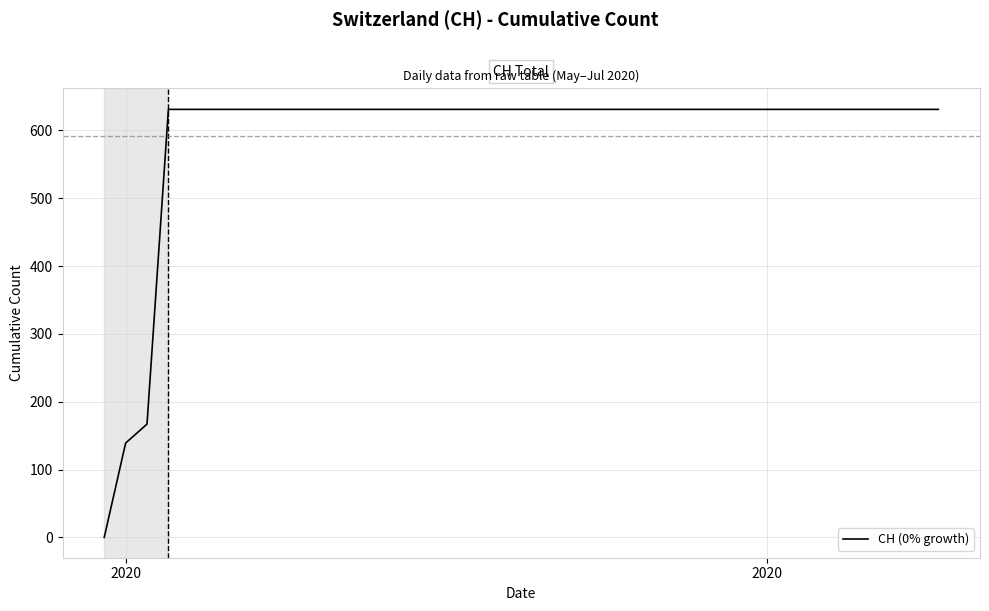

Is this an area chart (filled region under the line)?

No